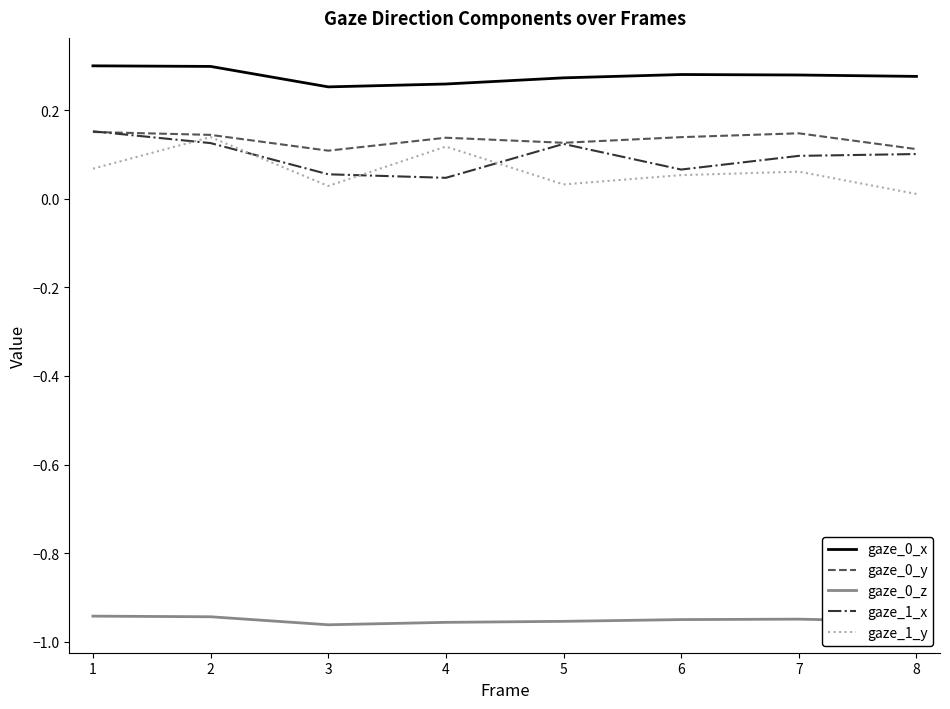

True or false: gaze_1_y has more than 2 points higher than both neighbors.

True